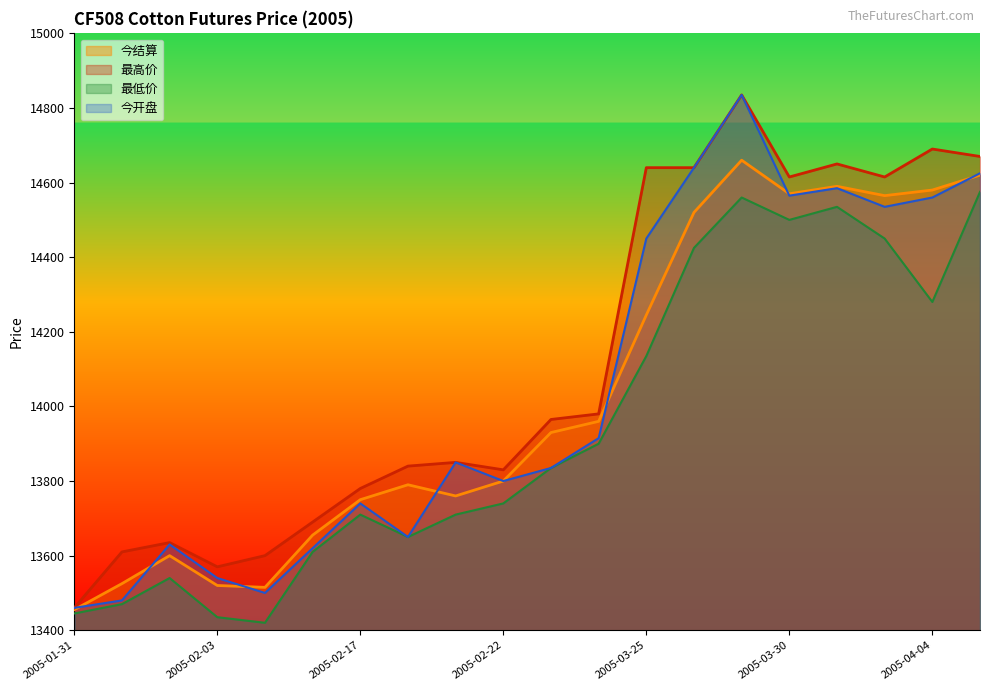

Which label corresponds to the largest value in the chart?

2005-03-29